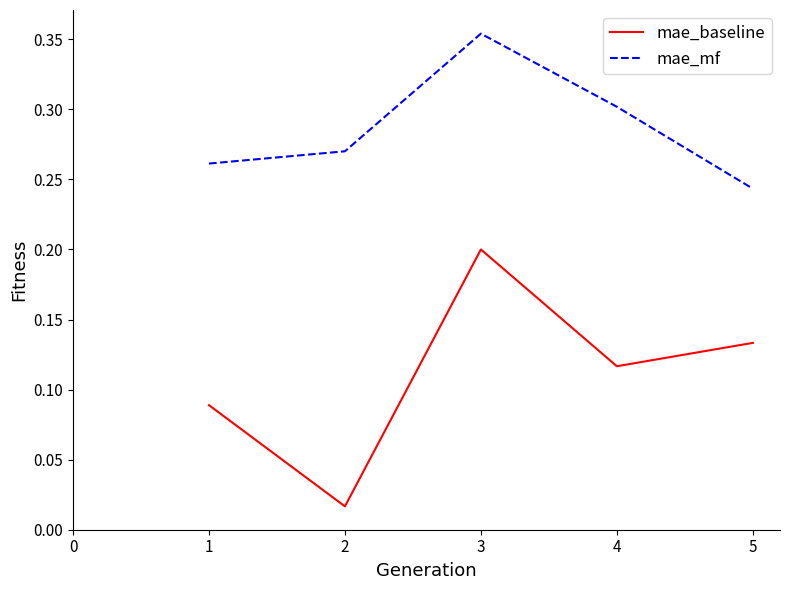

At which label is mae_mf closest to 0?

5